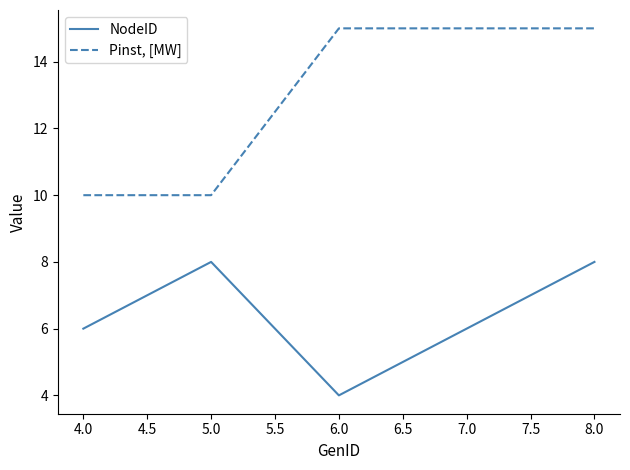

Is the value of Pinst, [MW] at 5.0 greater than the value of NodeID at 7.0?

Yes